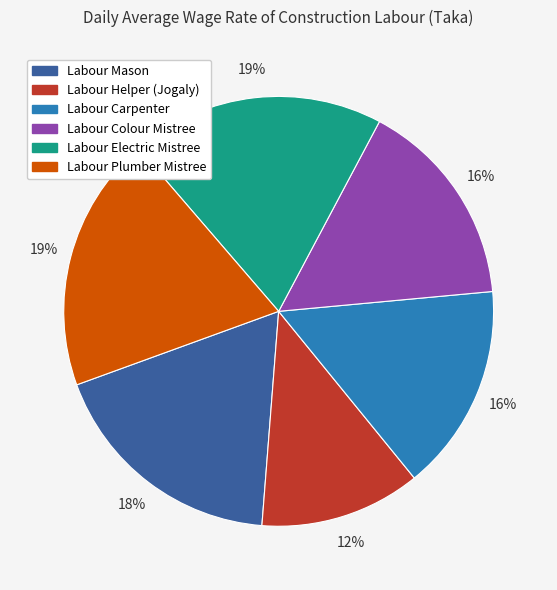

Is it true that Labour Mason is 18% of the pie?

True